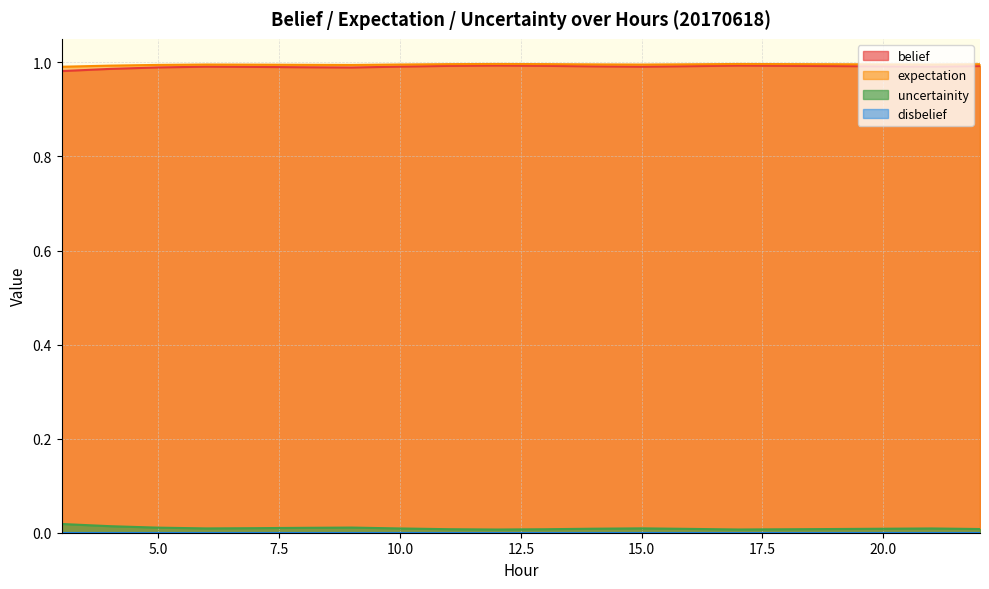

True or false: expectation and belief cross at least once.

False